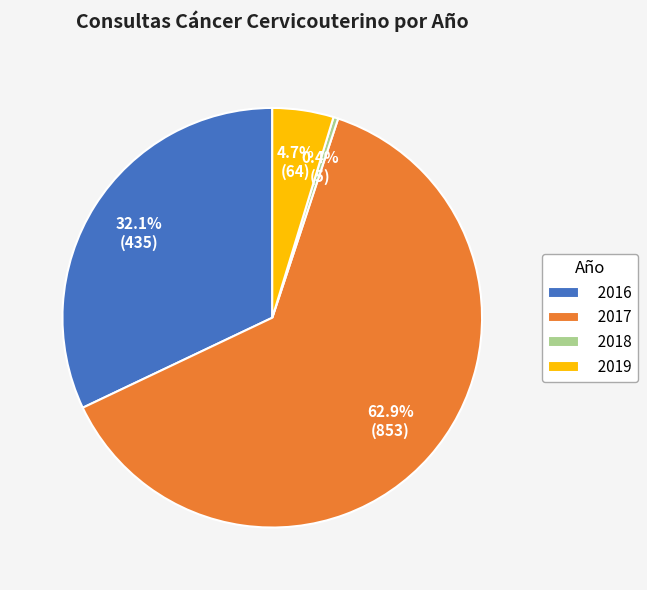

Is it true that 2018 is 0% of the pie?

True